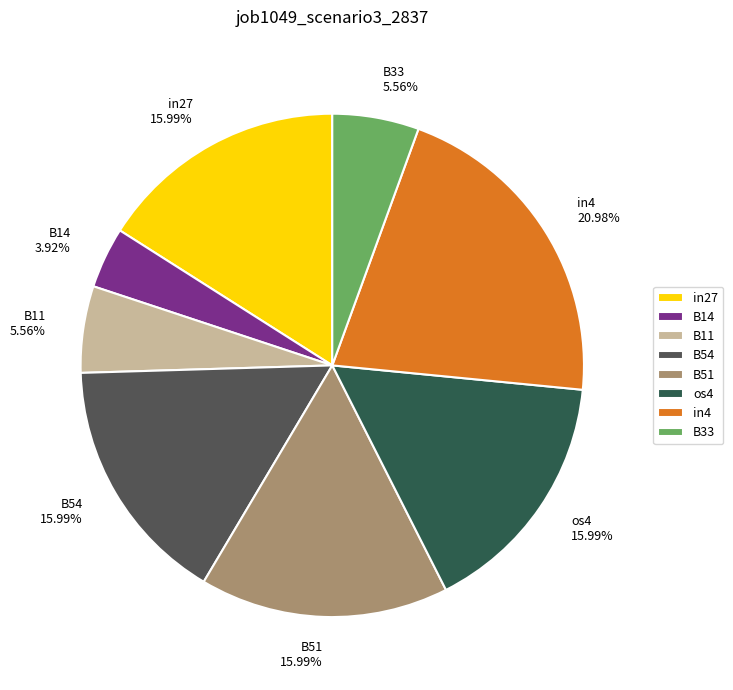

Is B14 the majority of the pie?

No